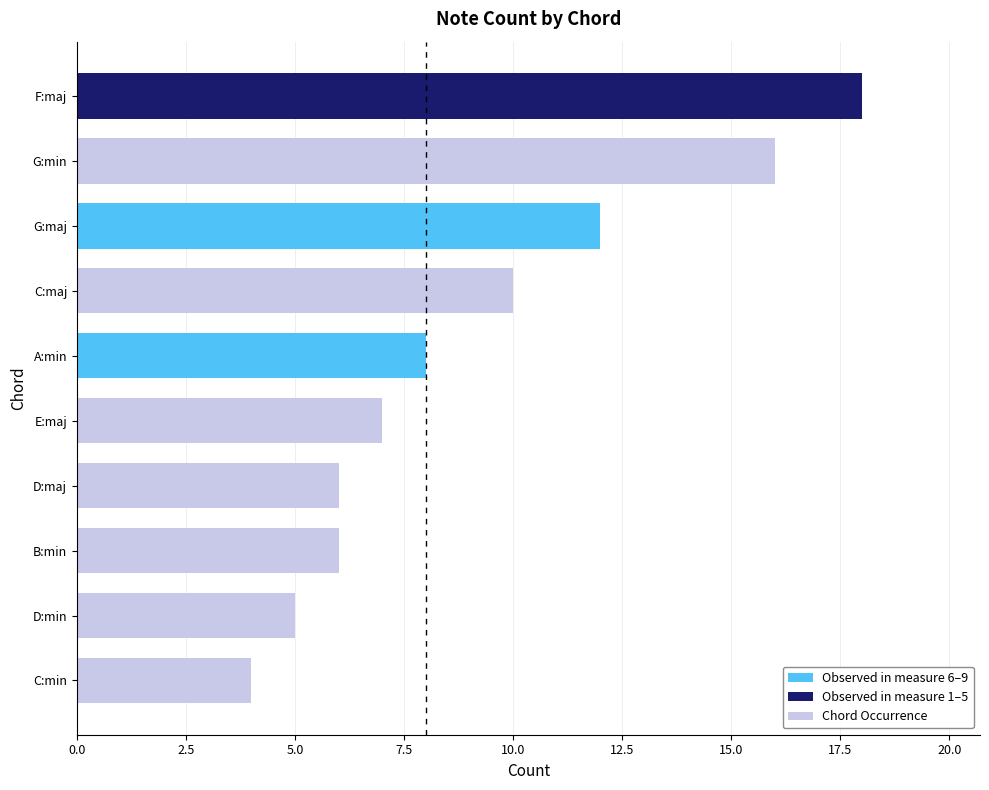

Reading bottom to top, what are all the values shown in this chart?

C:min=4	D:min=5	B:min=6	D:maj=6	E:maj=7	A:min=8	C:maj=10	G:maj=12	G:min=16	F:maj=18